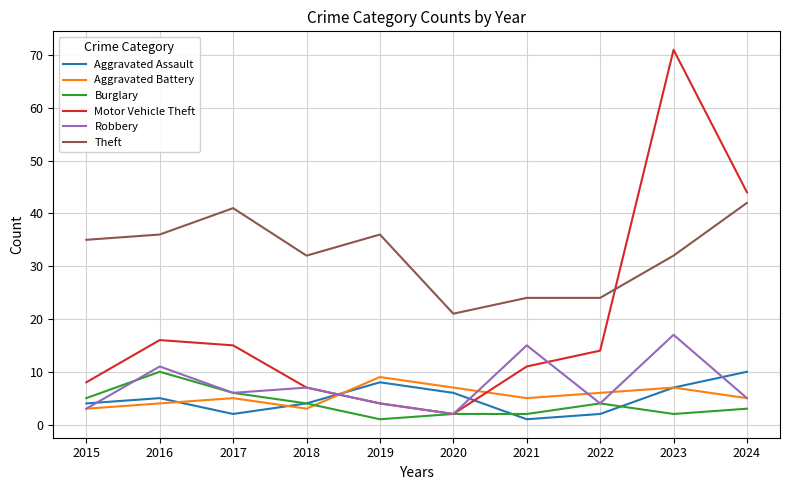

Is the value of Theft at 2015 greater than the value of Aggravated Battery at 2020?

Yes